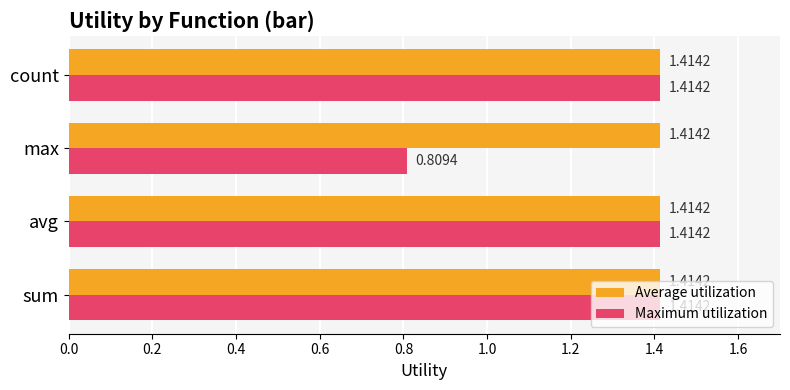

At how many categories does at least one series exceed 1?

4